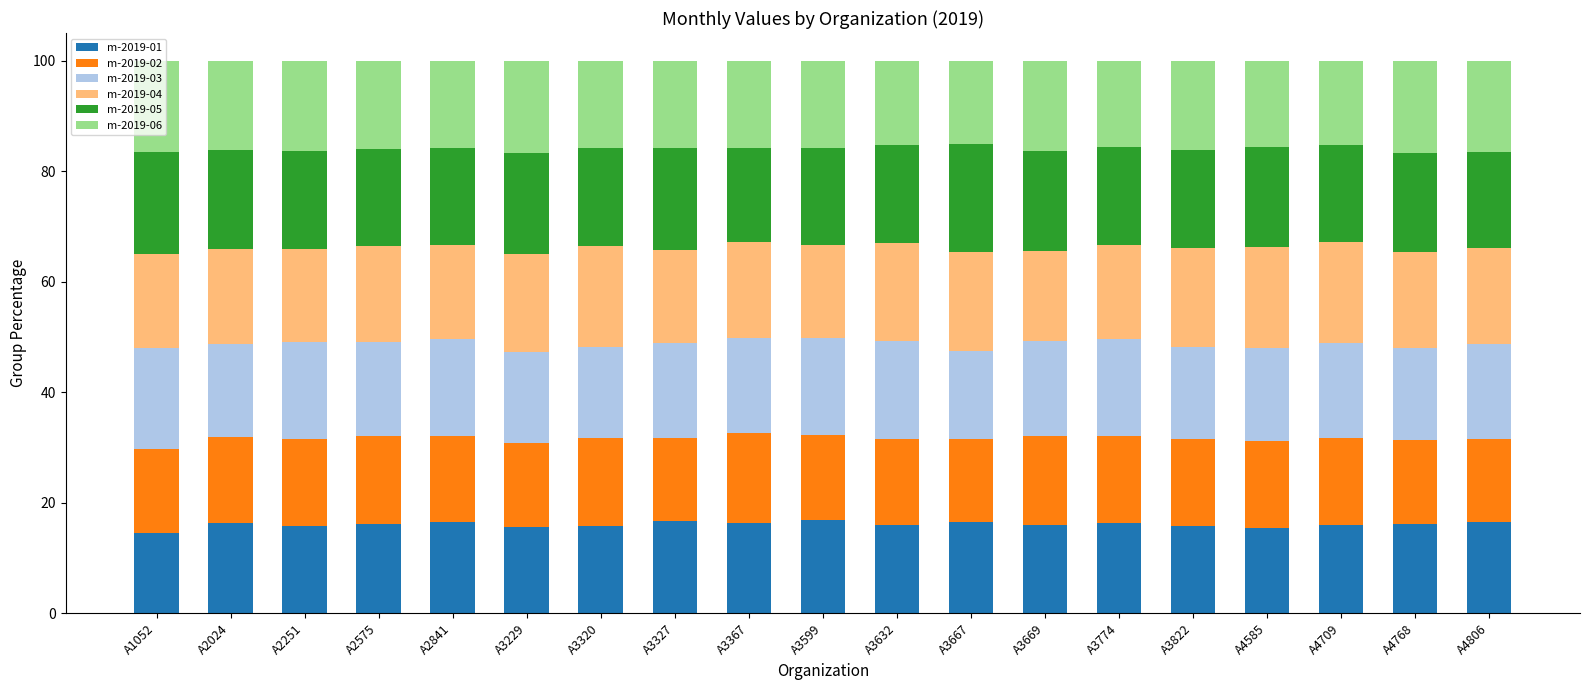

What is the highest value of the m-2019-01 series?

16.8